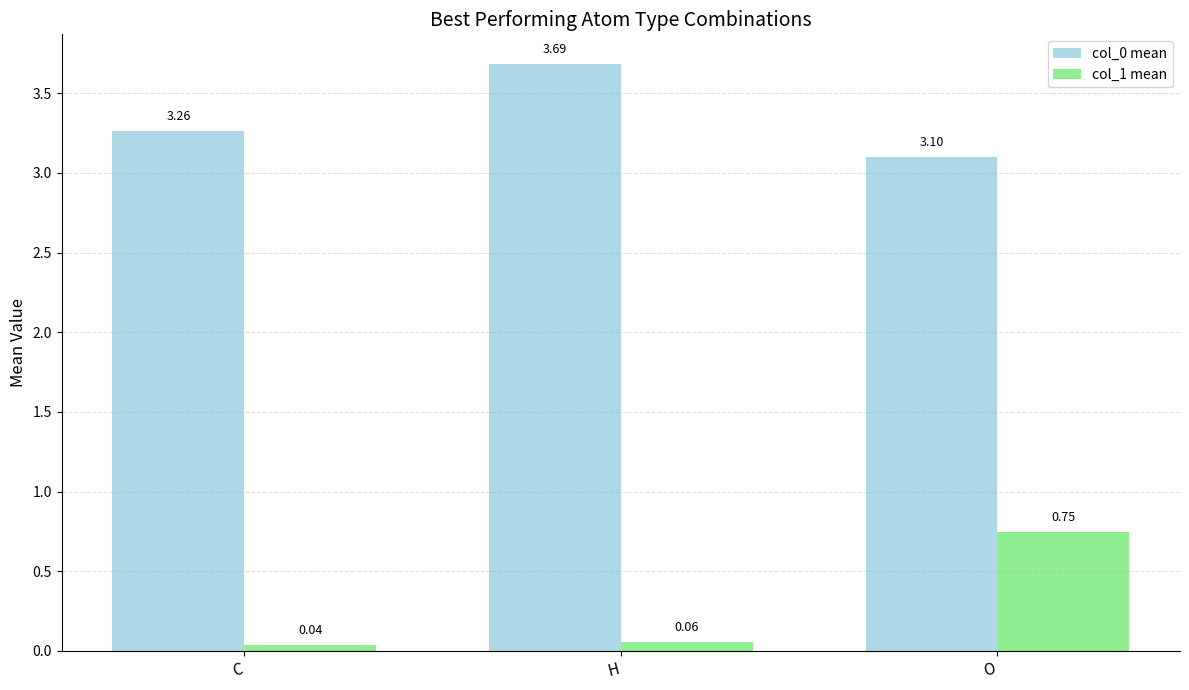

What is the label of the 3rd bar from the left?

O